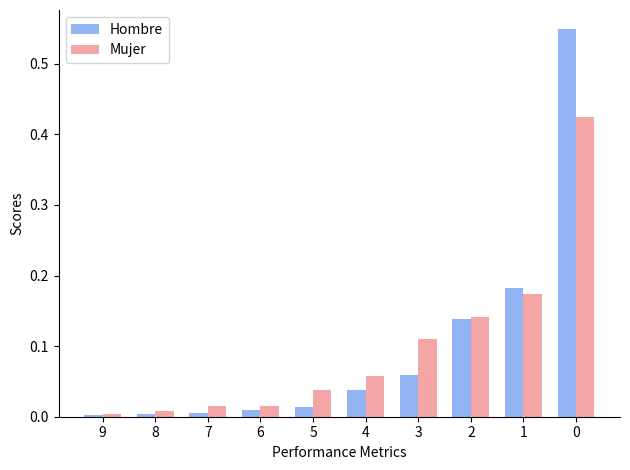

Which series has the widest spread of values?

Hombre